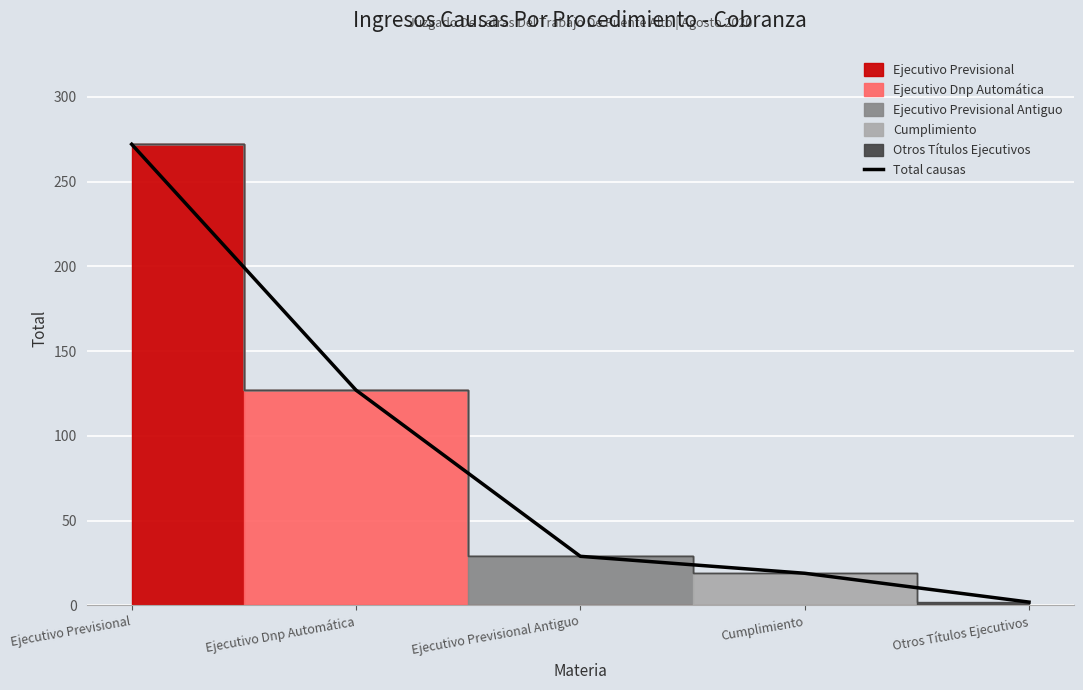

What is the approximate value at Ejecutivo Previsional Antiguo?

29